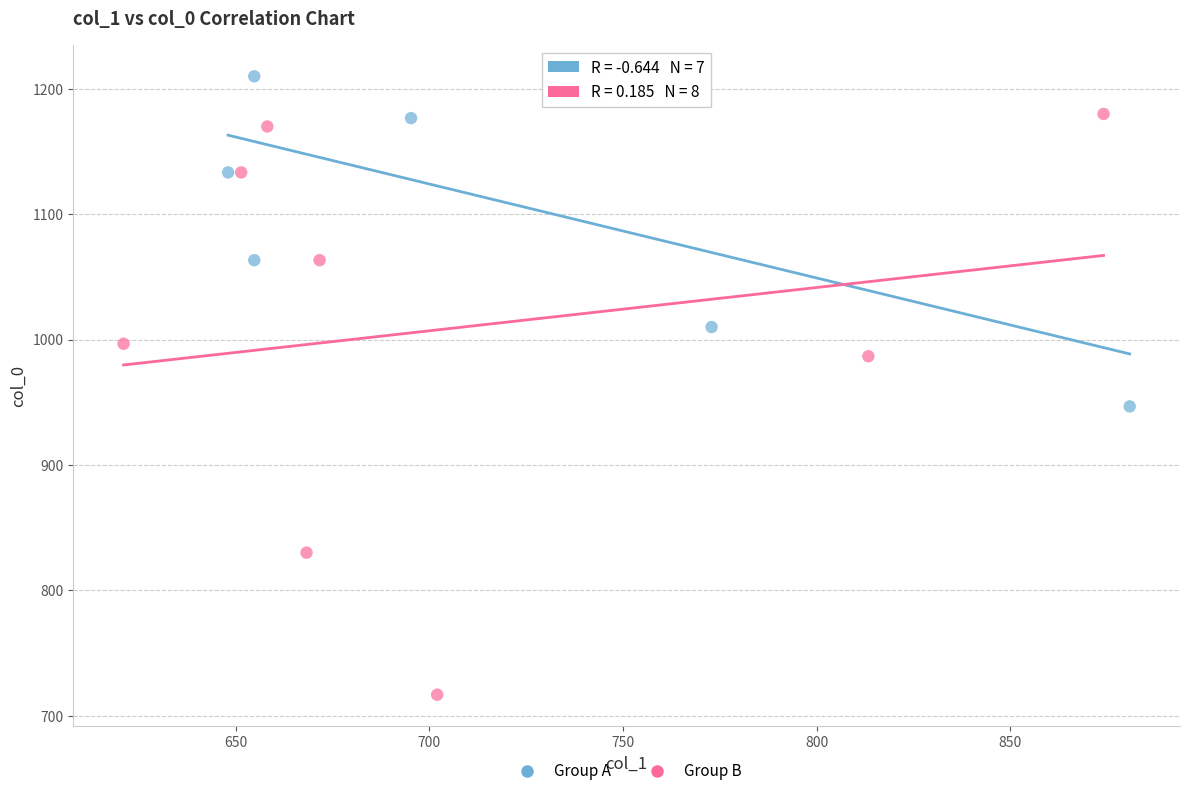

Which series reaches the minimum Y coordinate?

Group B